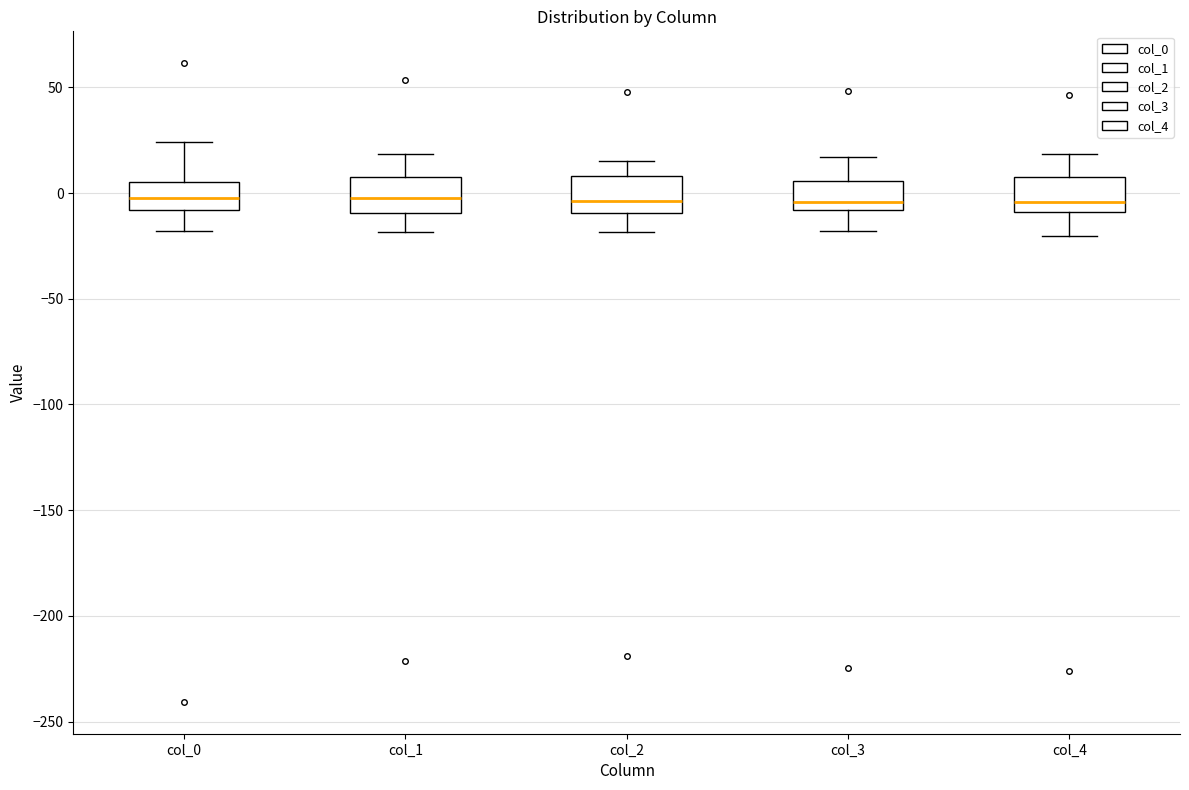

Reading left to right, read every box against the y-axis: the position of its median line, the range the box covers, and the ends of its whiskers. The values are not printed on the chart, so give them approximately, as read against the axis.

col_0: median 0, box -10 to 5, whiskers -20 to 25
col_1: median 0, box -10 to 10, whiskers -20 to 20
col_2: median -5, box -10 to 10, whiskers -20 to 15
col_3: median -5, box -10 to 5, whiskers -20 to 15
col_4: median -5, box -10 to 10, whiskers -20 to 20